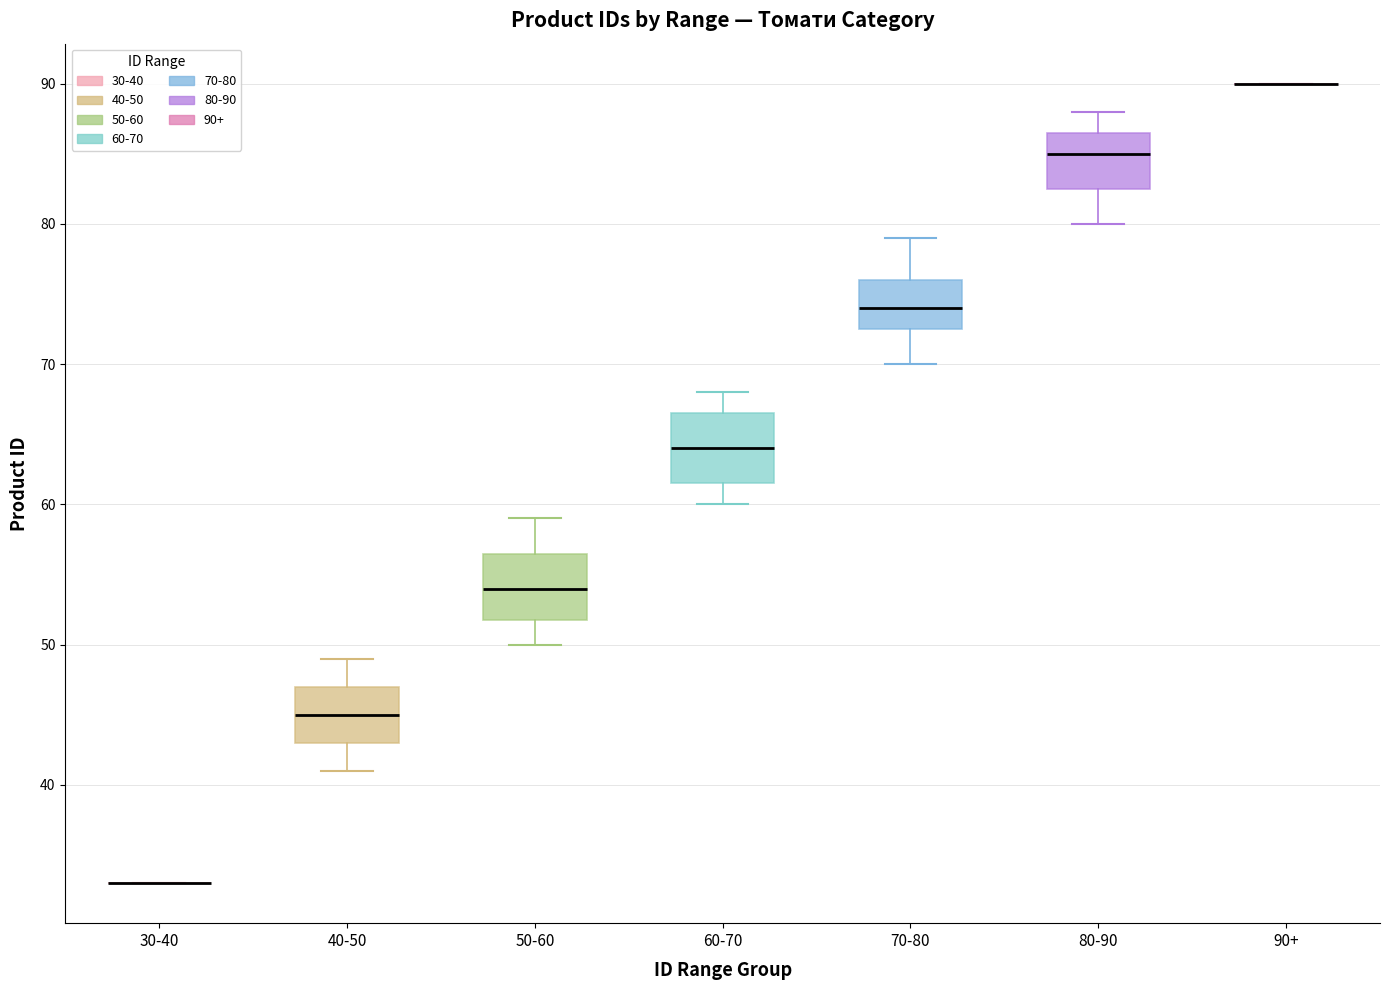

Where does the upper whisker of the box for 80-90 end on the y-axis? The values are not printed on the chart, so give them approximately, as read against the axis.

88